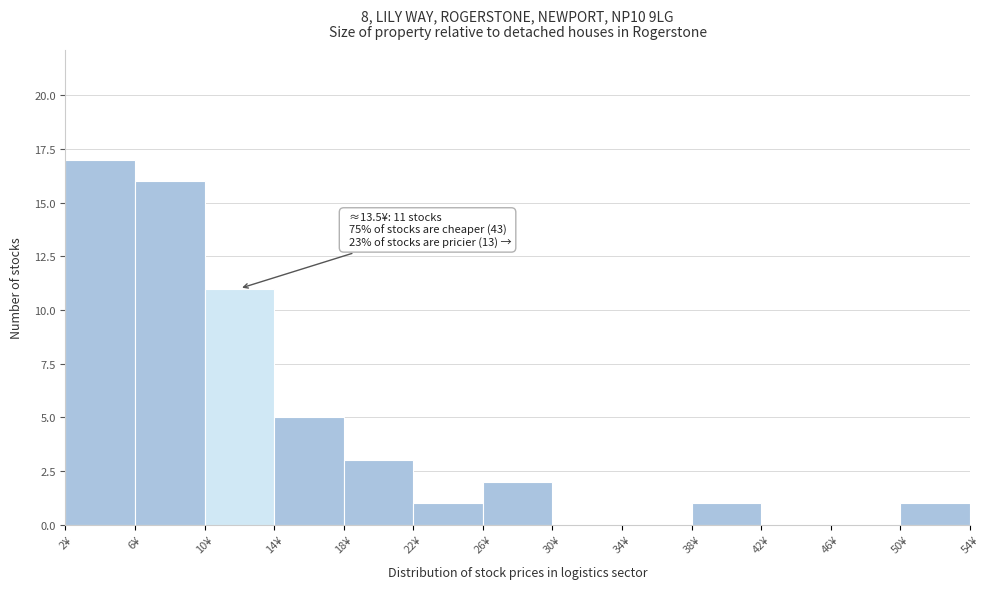

Over which range of the x-axis is the bar tallest?

2 to 6